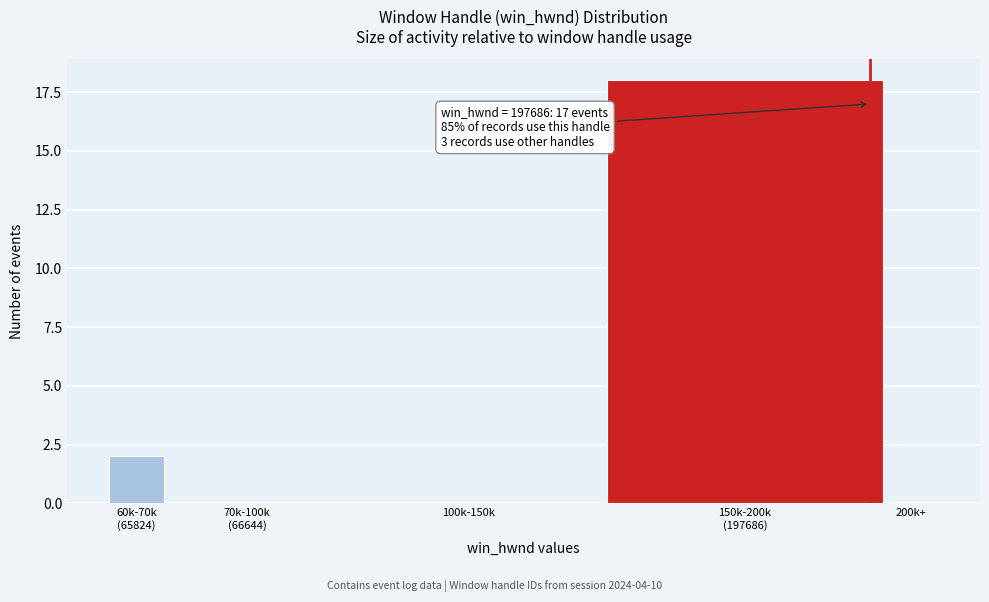

The value at 200k+ is -9. True or false?

False